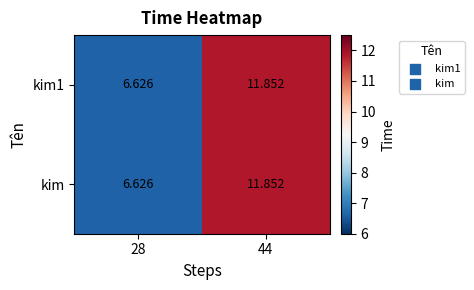

Which category has the highest value across all series?

44